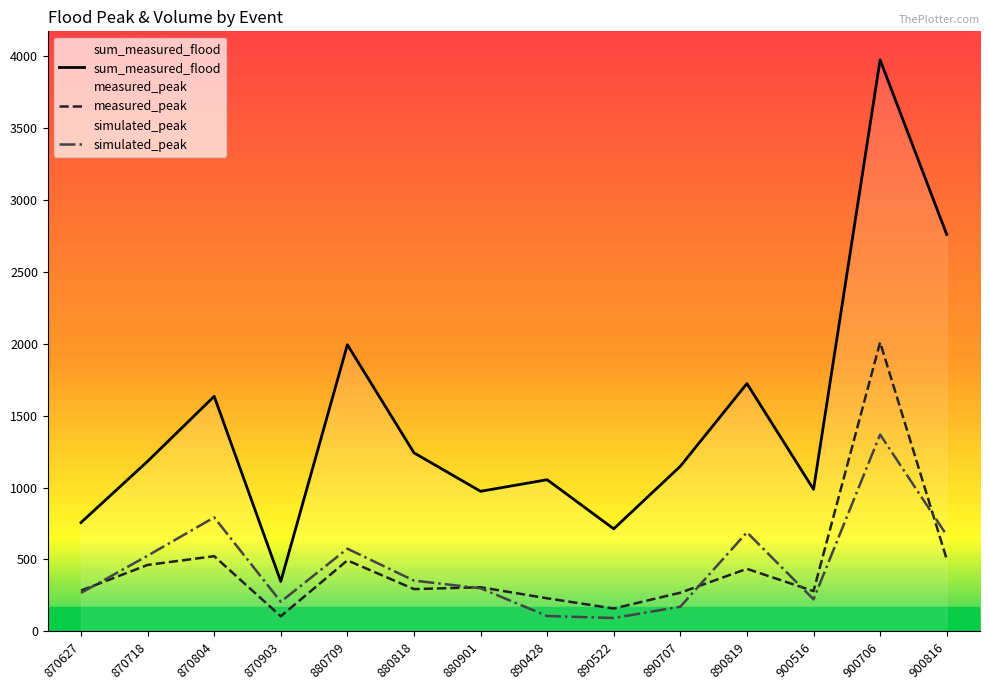

True or false: sum_measured_flood and measured_peak intersect in this chart.

False